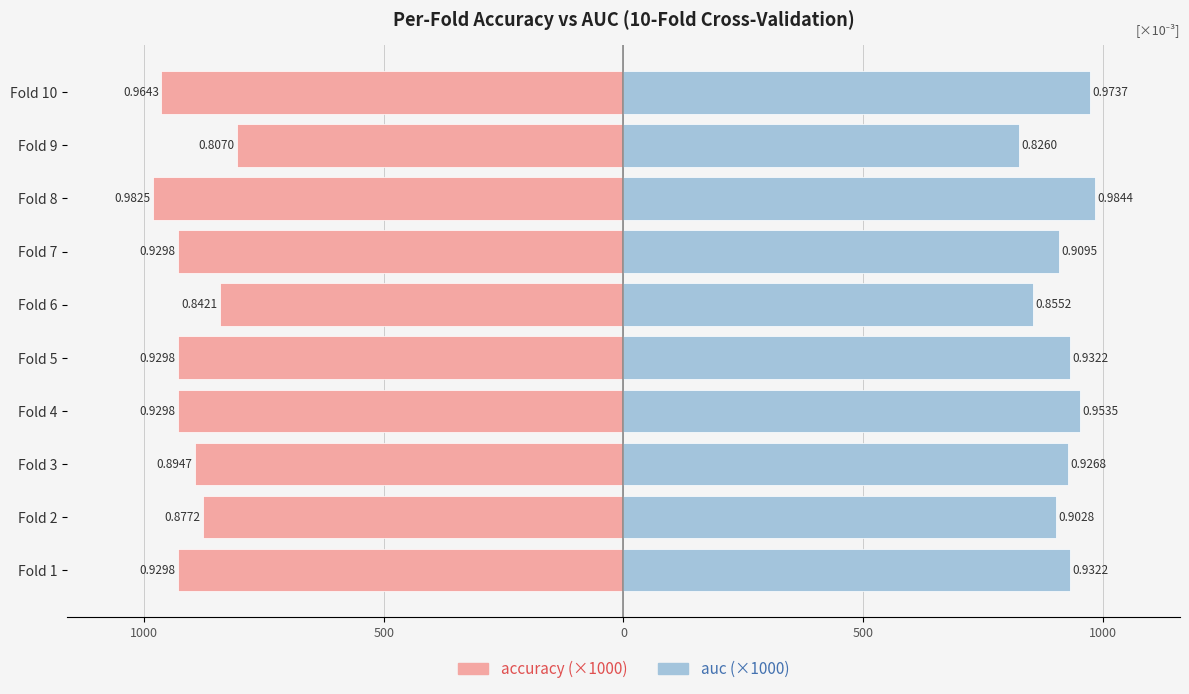

The value of auc at Fold 6 is 576.8. True or false?

False